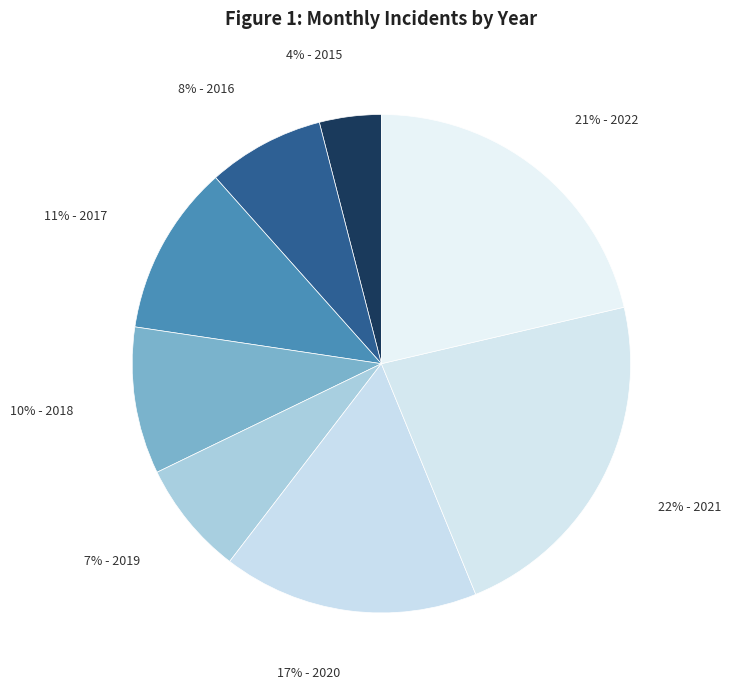

Which slice is the smallest?

2015